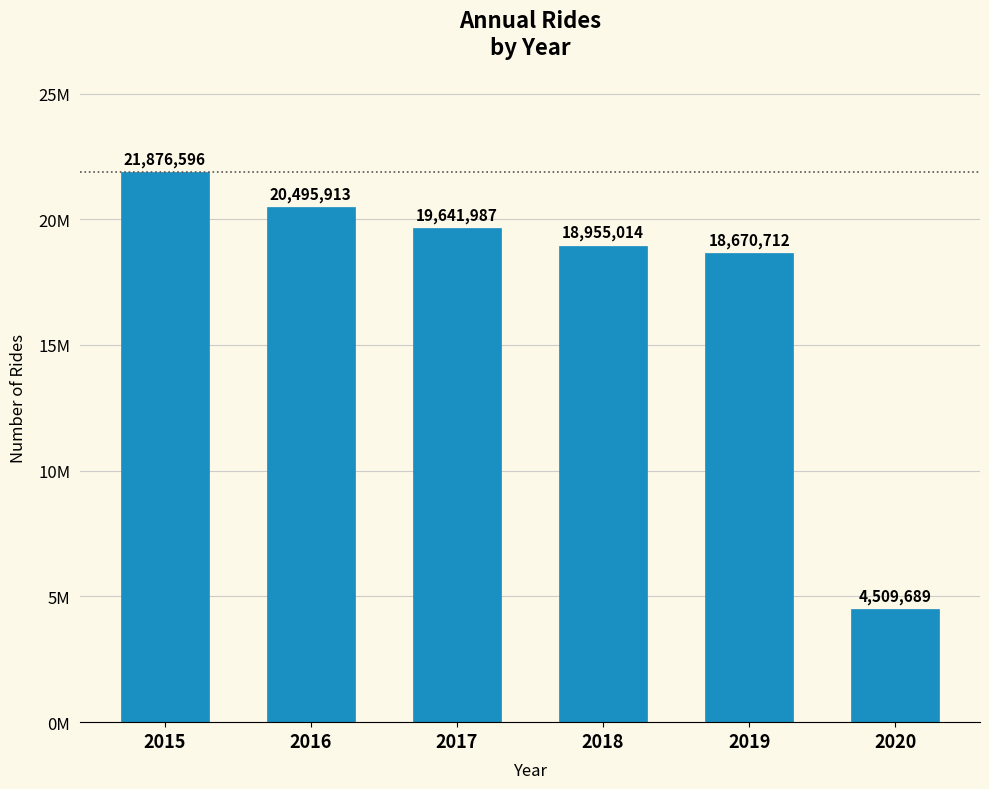

Does the chart contain any negative values?

No